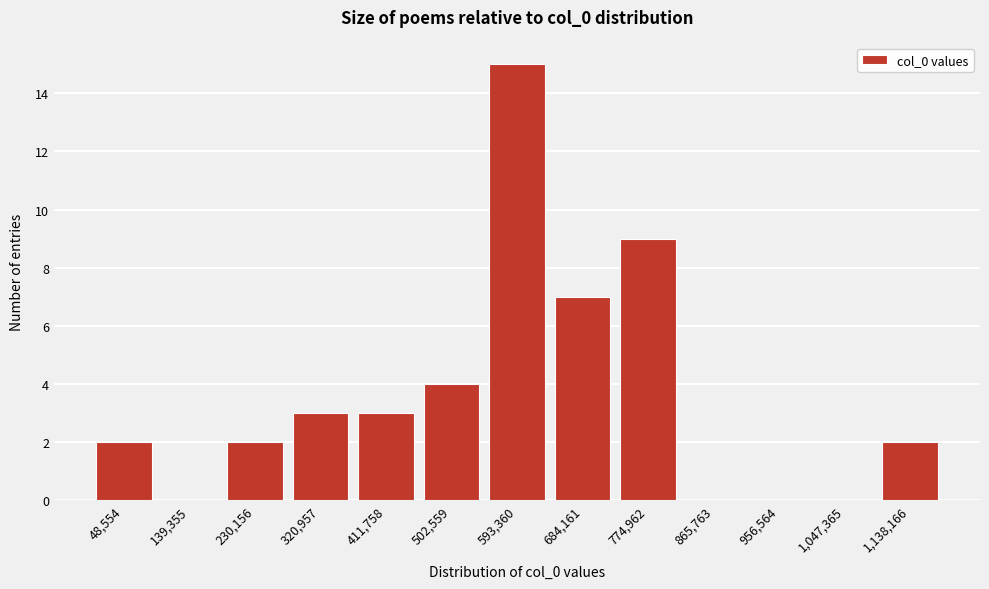

Reading left to right, extract all data points from this chart.

48,554=2	139,355=0	230,156=2	320,957=3	411,758=3	502,559=4	593,360=15	684,161=7	774,962=9	865,763=0	956,564=0	1,047,365=0	1,138,166=2